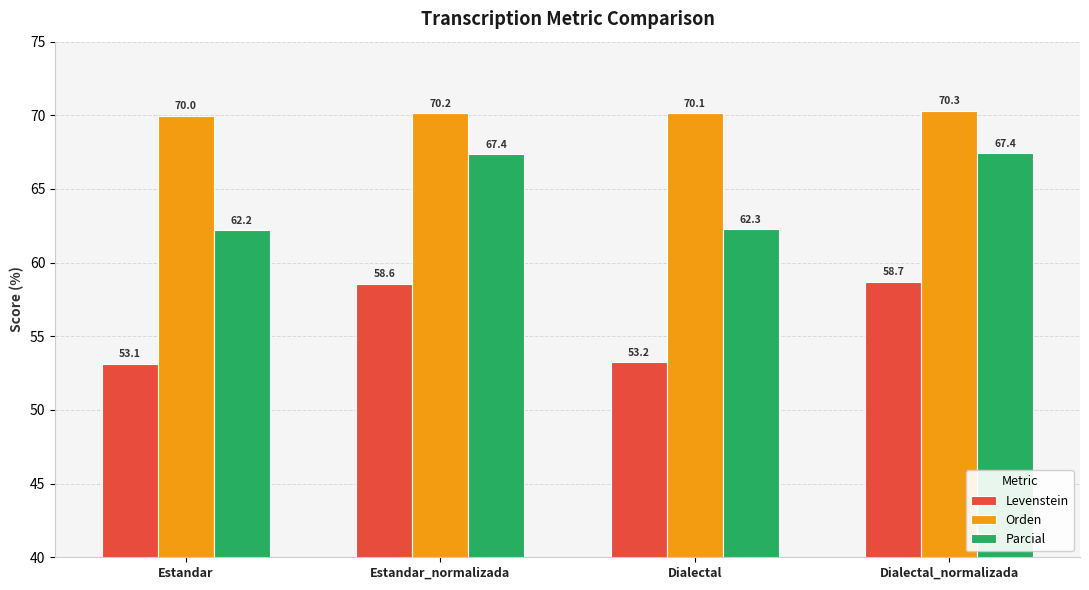

Reading left to right, what are all the values shown in this chart?

Levenstein: Estandar=53.1	Estandar_normalizada=58.6	Dialectal=53.2	Dialectal_normalizada=58.7
Orden: Estandar=70.0	Estandar_normalizada=70.2	Dialectal=70.1	Dialectal_normalizada=70.3
Parcial: Estandar=62.2	Estandar_normalizada=67.4	Dialectal=62.3	Dialectal_normalizada=67.4